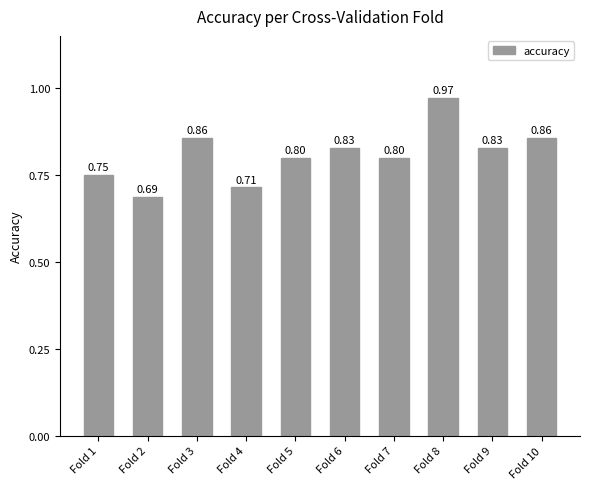

Which has a higher value, Fold 10 or Fold 6?

Fold 10